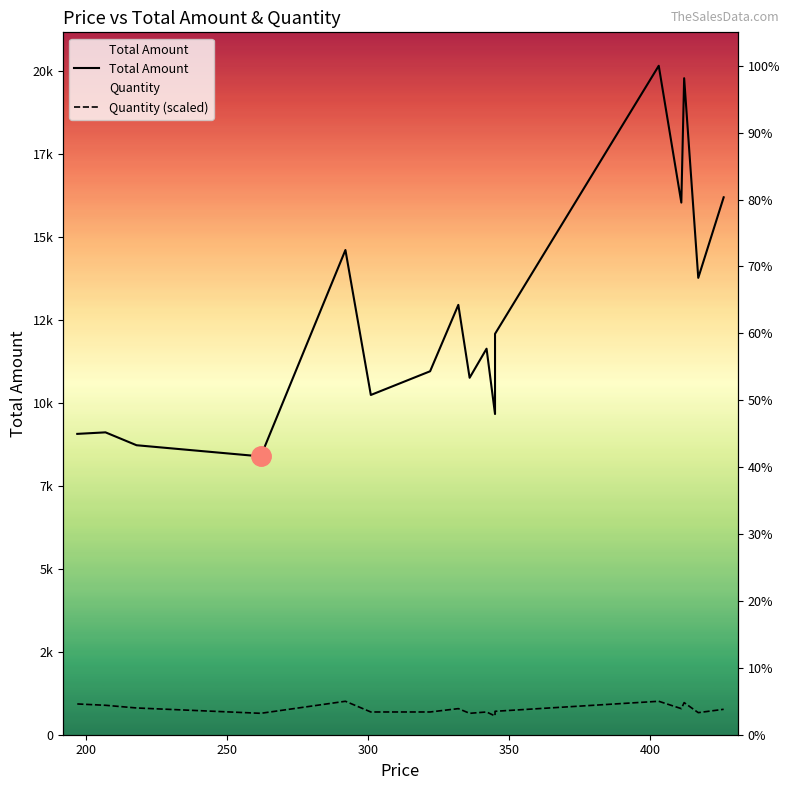

True or false: Quantity (scaled) has more than 1 interior local peaks.

True